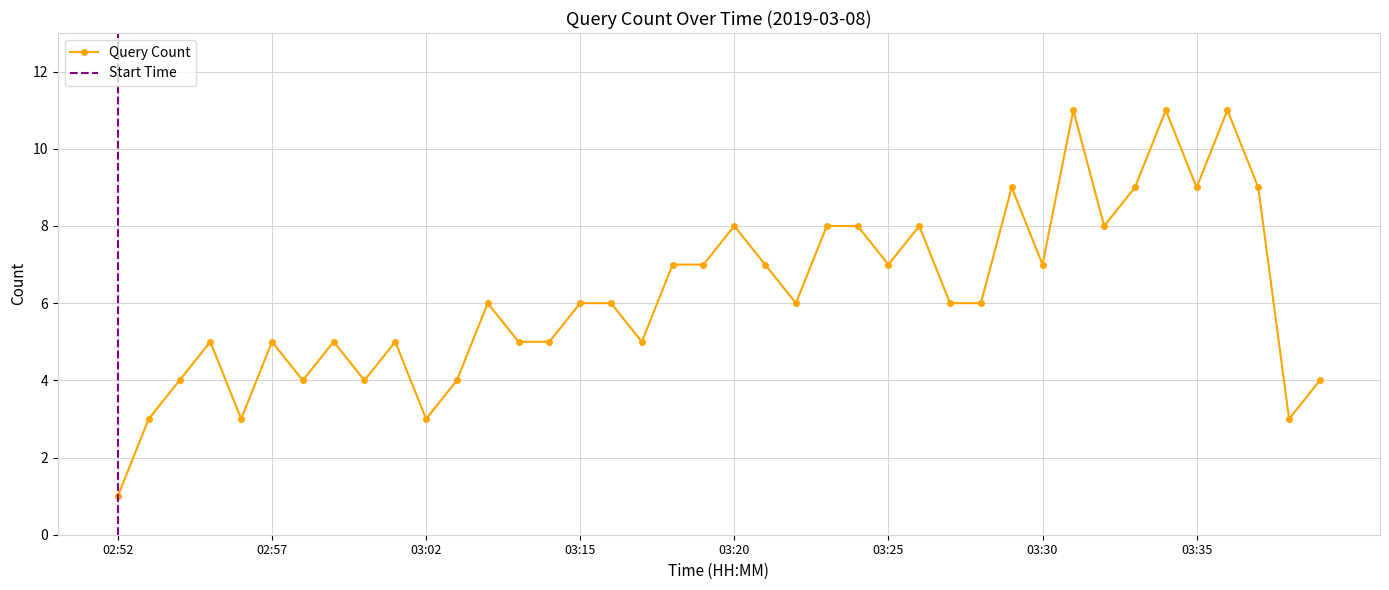

Approximately how many times larger is the value at 02:54 compared to 03:28?

0.7